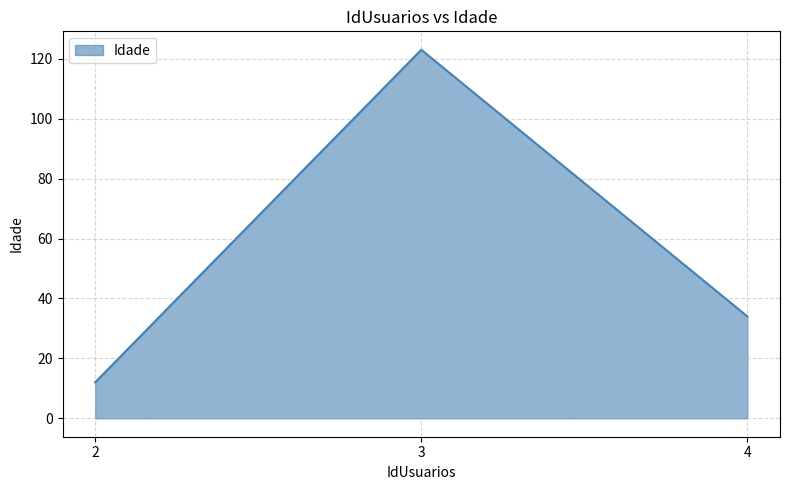

What is the sum of the values at 3 and 2?

135